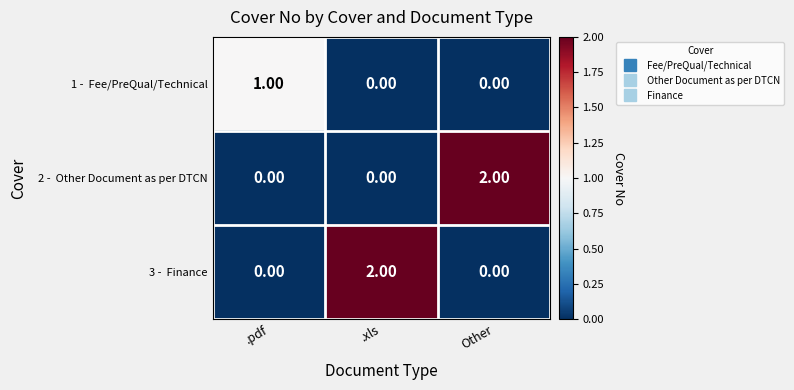

Between Other and .xls, which is larger?

Other